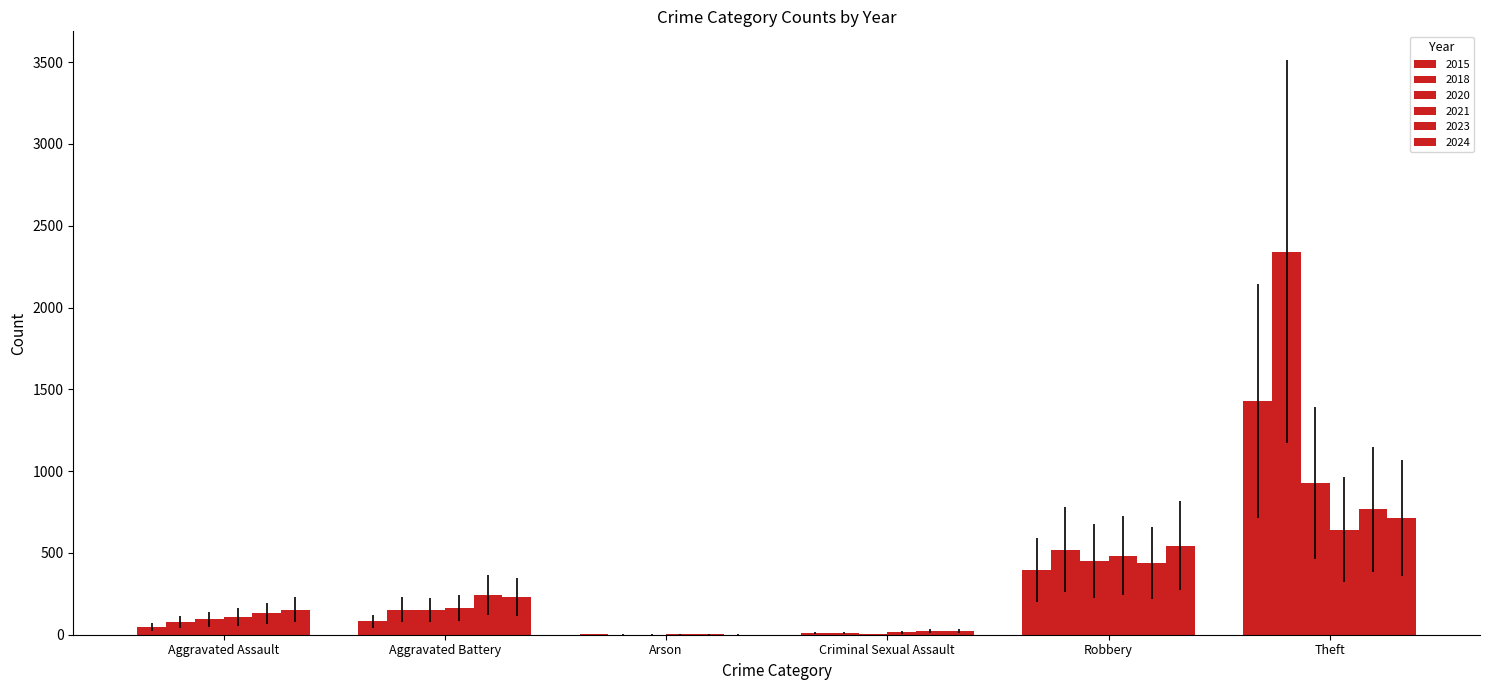

What is the value of the 2023 bar at the 5th from the left?

440